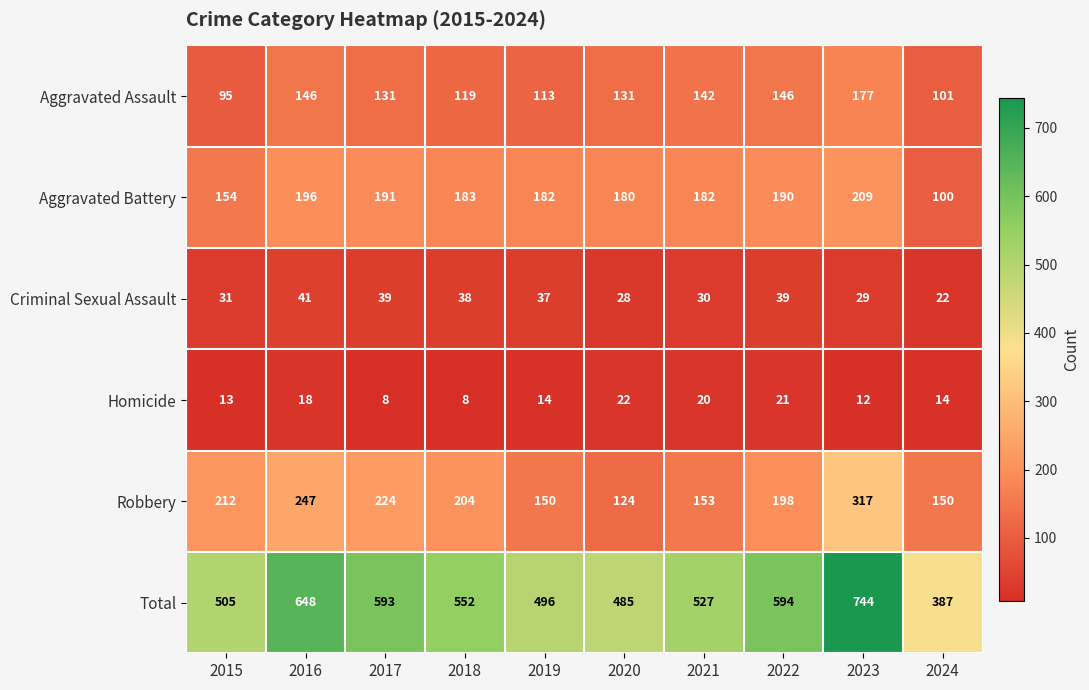

Rank the series by their maximum value, from highest to lowest.

Total, Robbery, Aggravated Battery, Aggravated Assault, Criminal Sexual Assault, Homicide